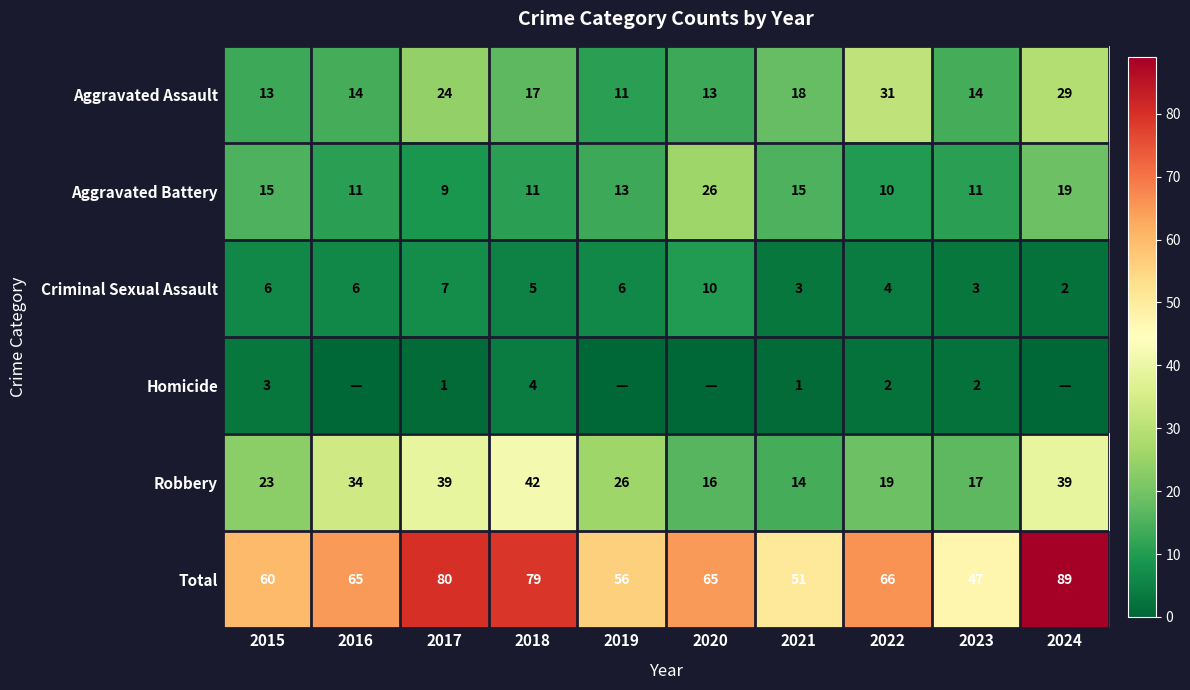

At which label does Aggravated Assault reach its minimum?

2019